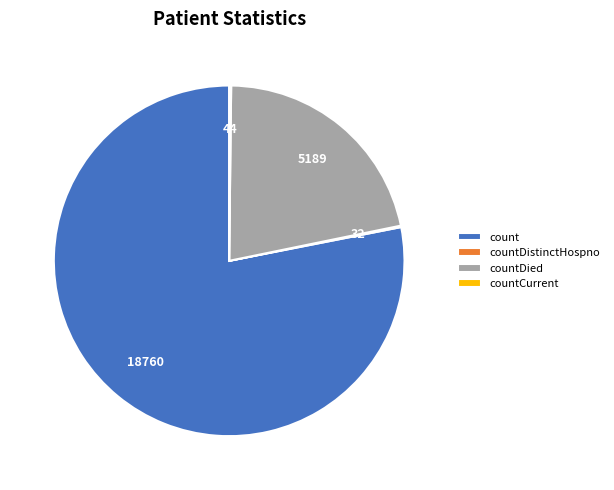

True or false: countDied accounts for 22% of the total.

True